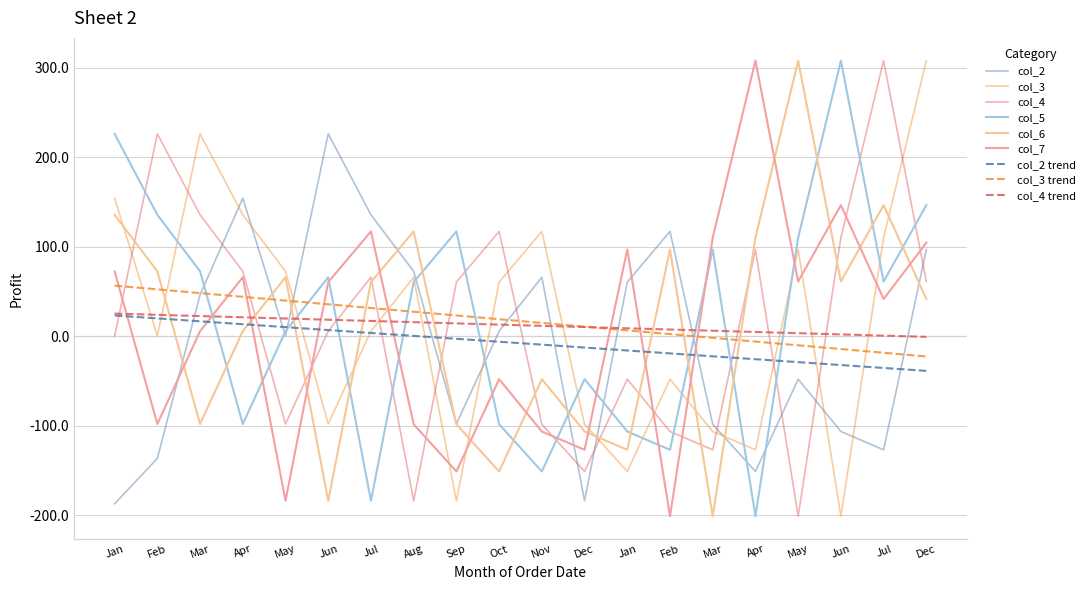

At which label does col_6 reach its peak?

May